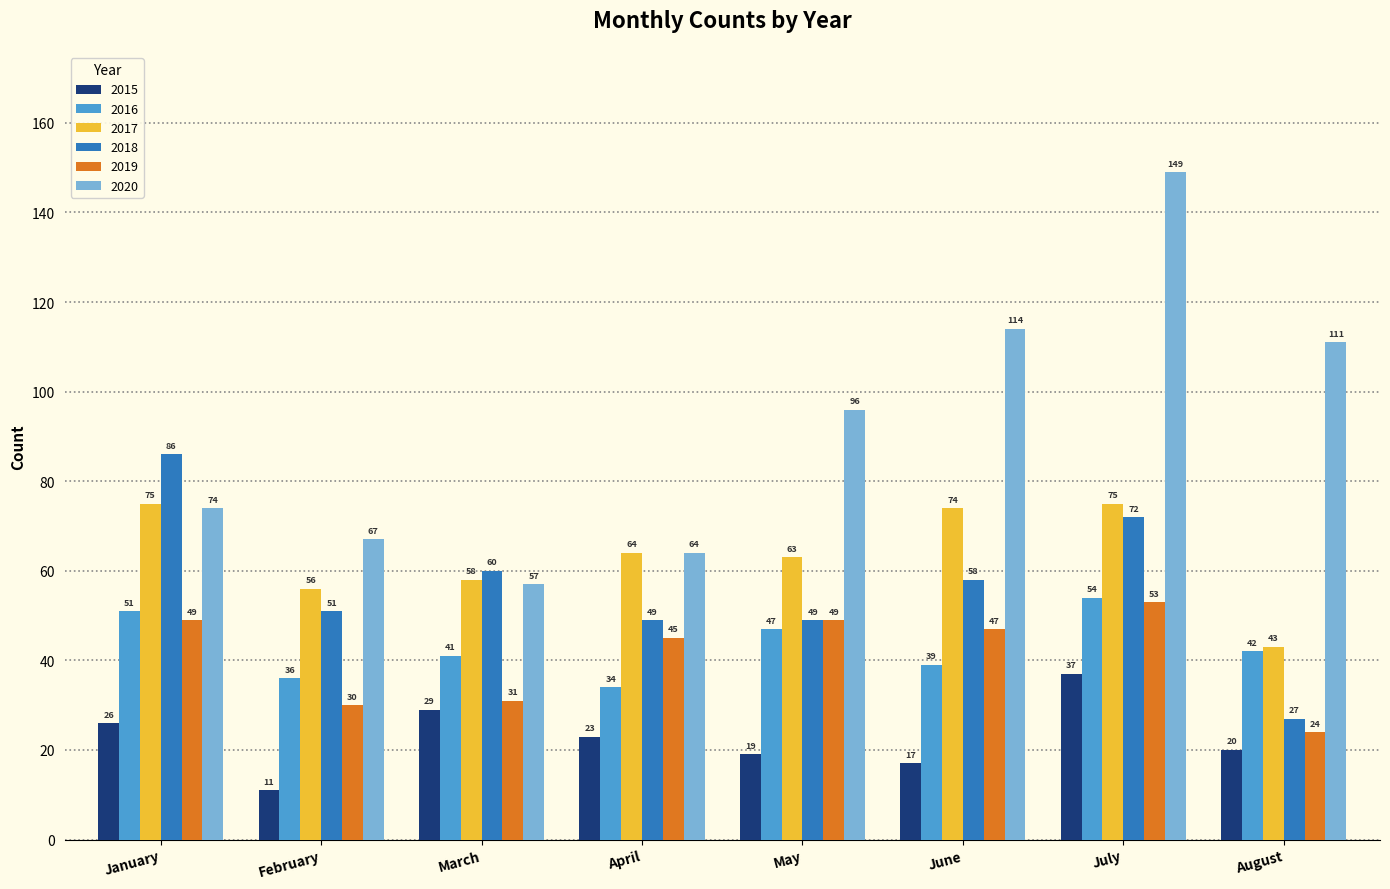

What value does the 2015 series have at January?

26